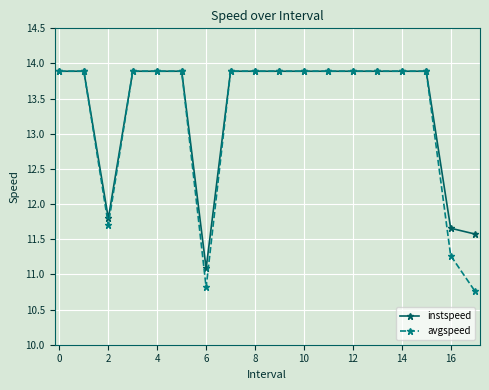

How many categories are shown in the chart?

18